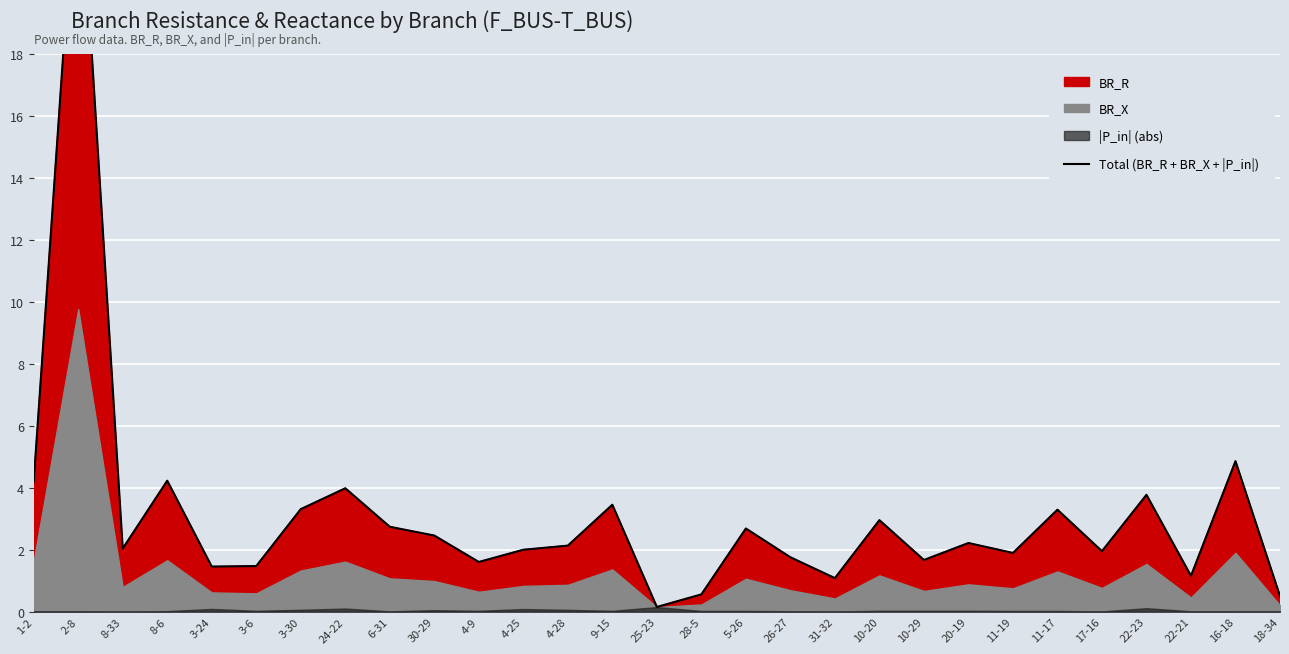

Is it true that the value at 3-6 is 1.5?

True